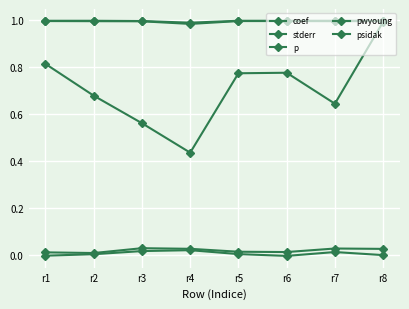

What is the difference between the highest and lowest values at r2?

1.0